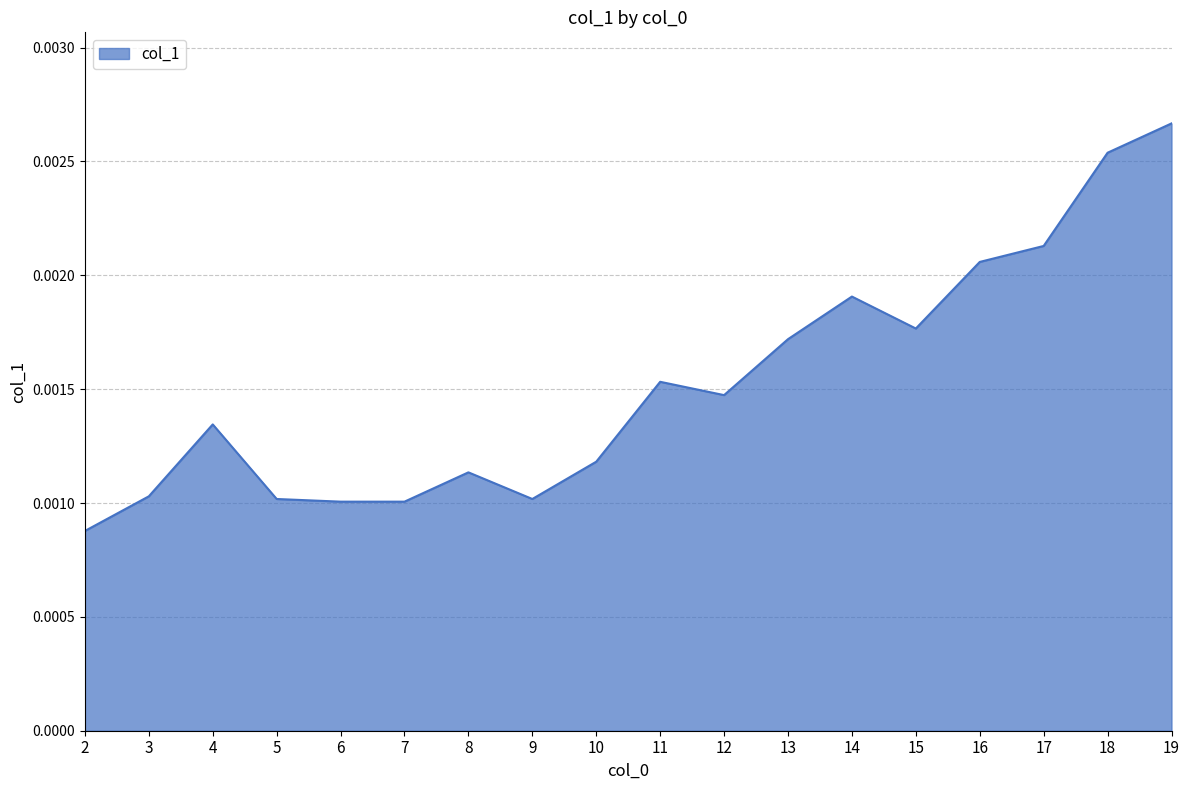

Which label corresponds to the largest value in the chart?

19